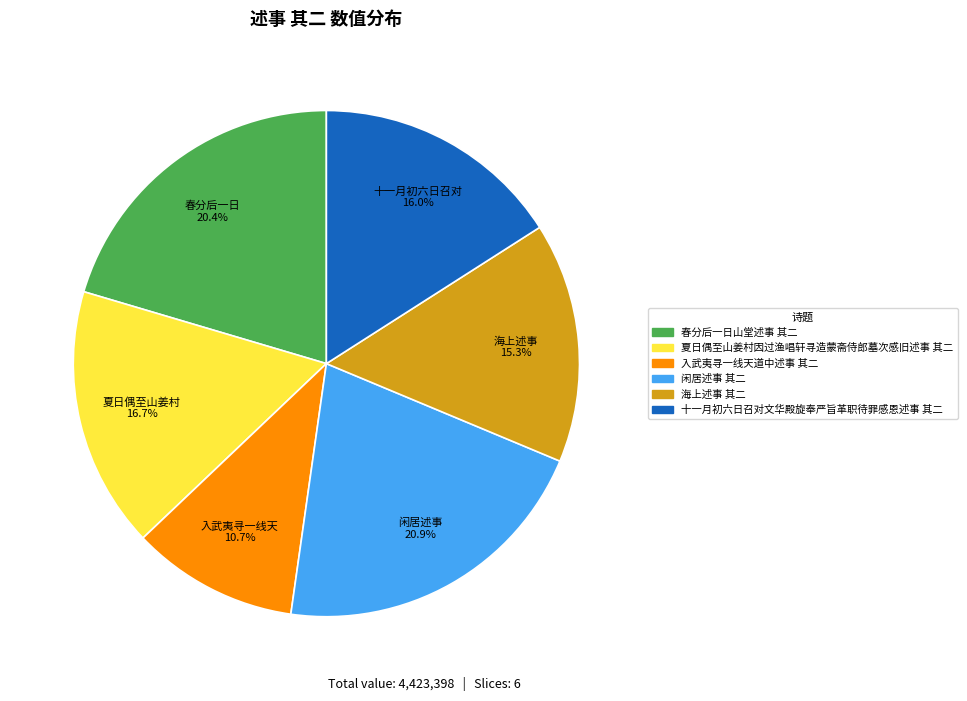

How many slices are in this pie chart?

6